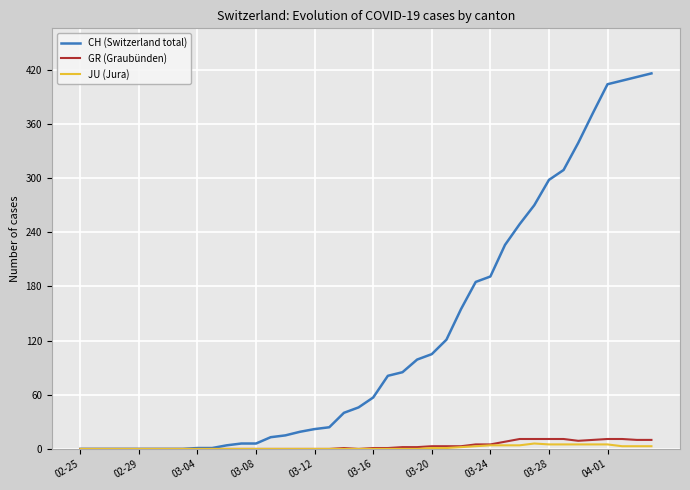

What is the maximum value for GR (Graubünden)?

11